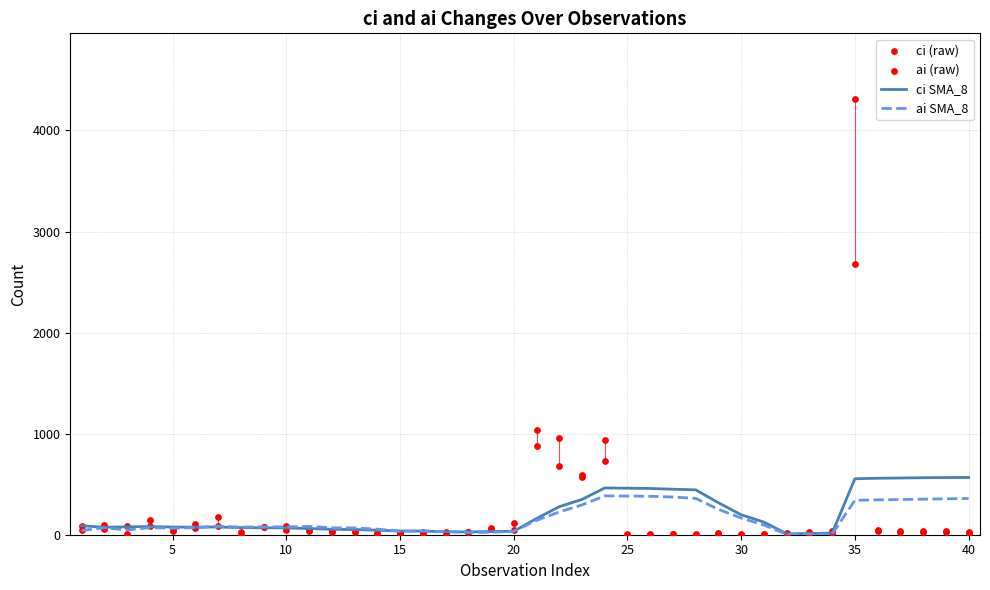

The value of ai SMA_8 at 25 is 206.1. True or false?

False